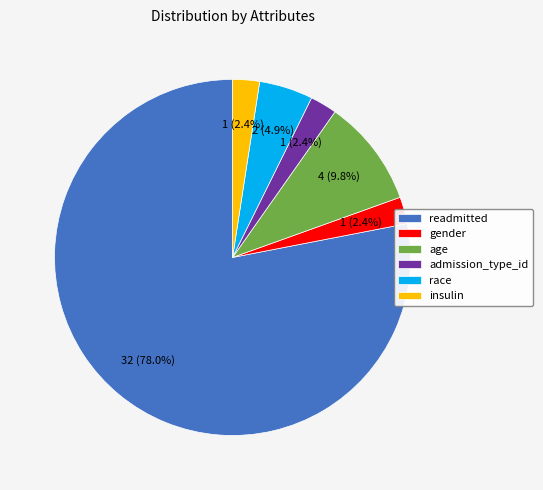

Does any single category account for the majority?

Yes